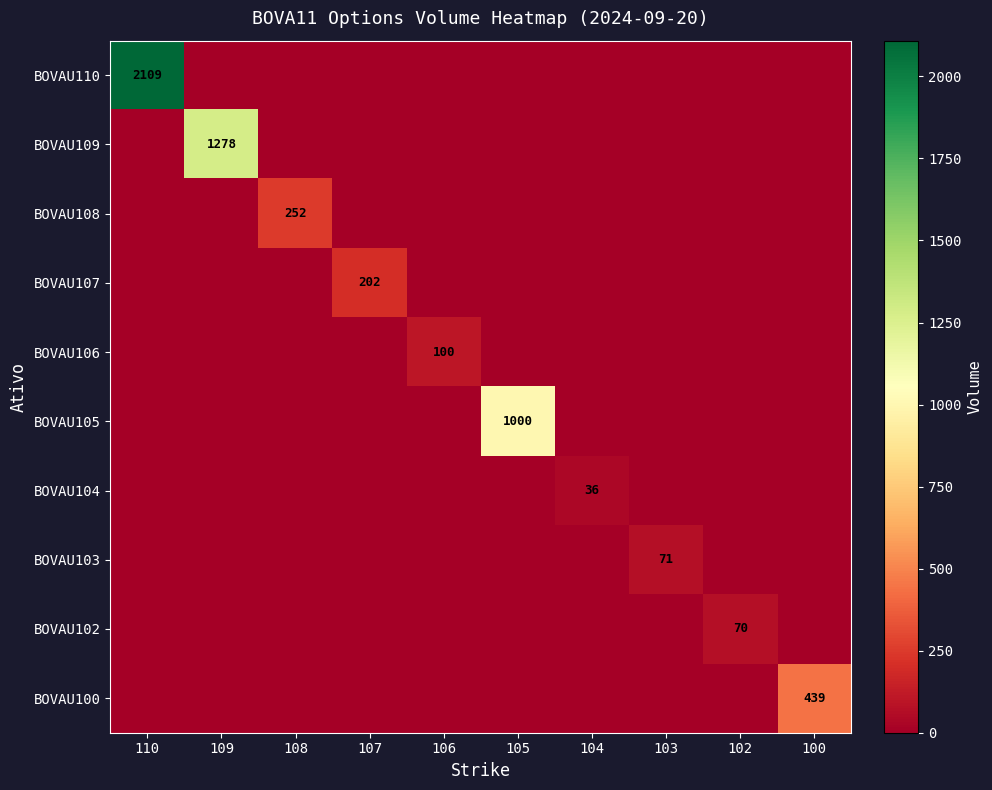

Between 103 and 100, which series saw the biggest shift?

BOVAU100